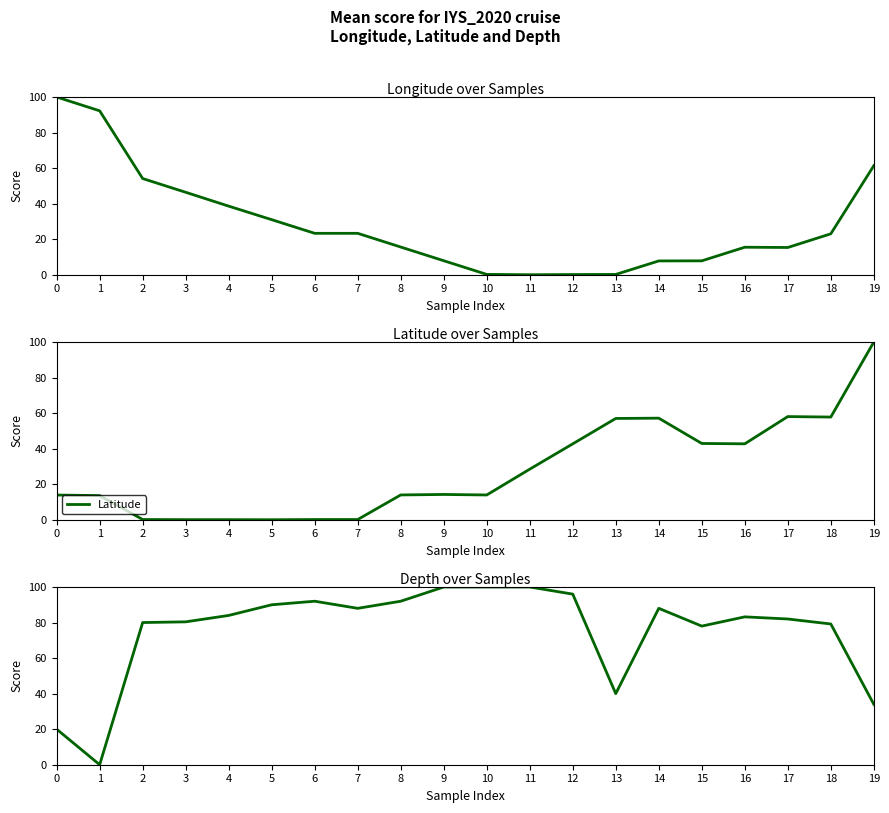

How many positive values does the Longitude series have?

19